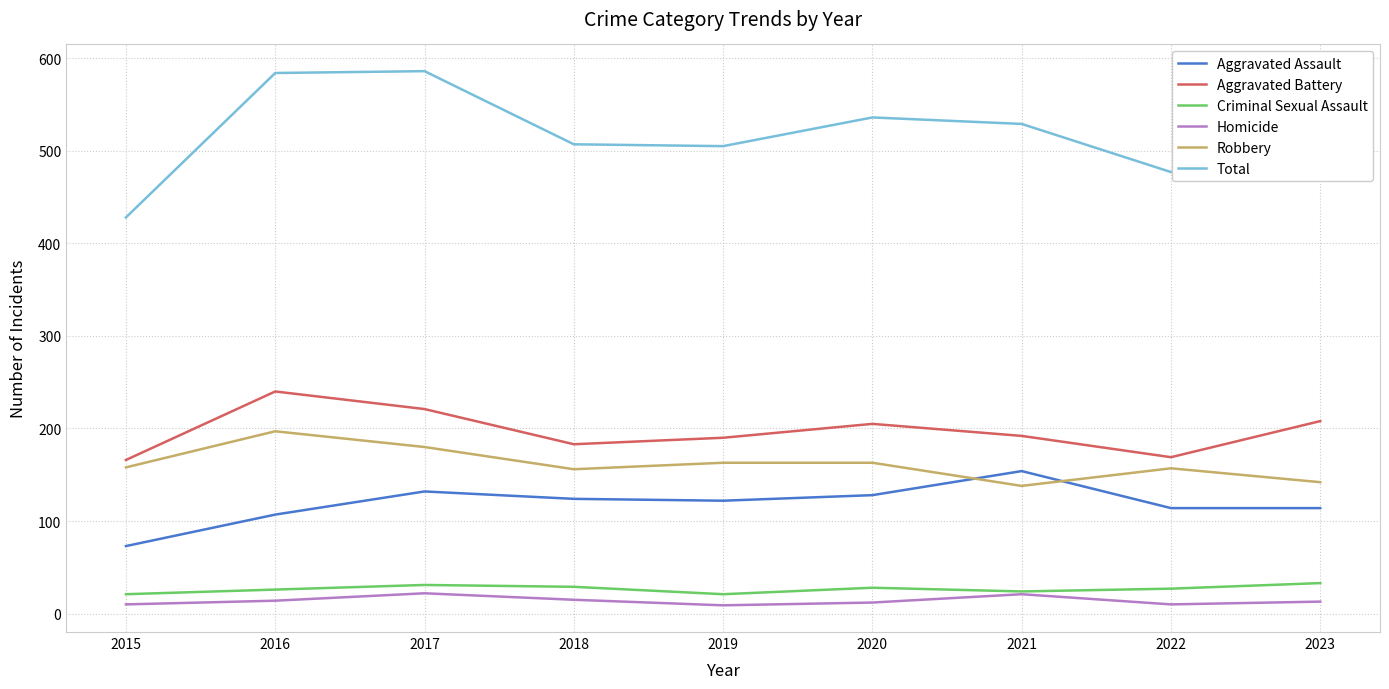

At how many categories does at least one series exceed 467?

8